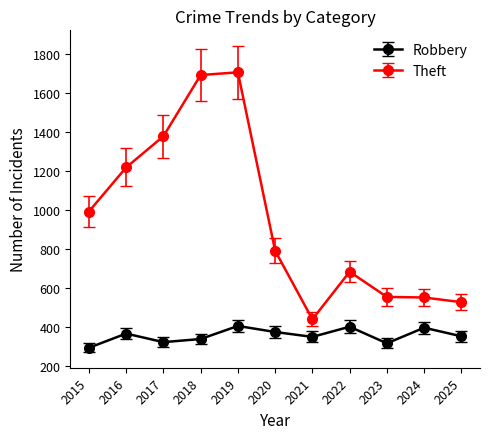

Rank the series by their average value, from lowest to highest.

Robbery, Theft